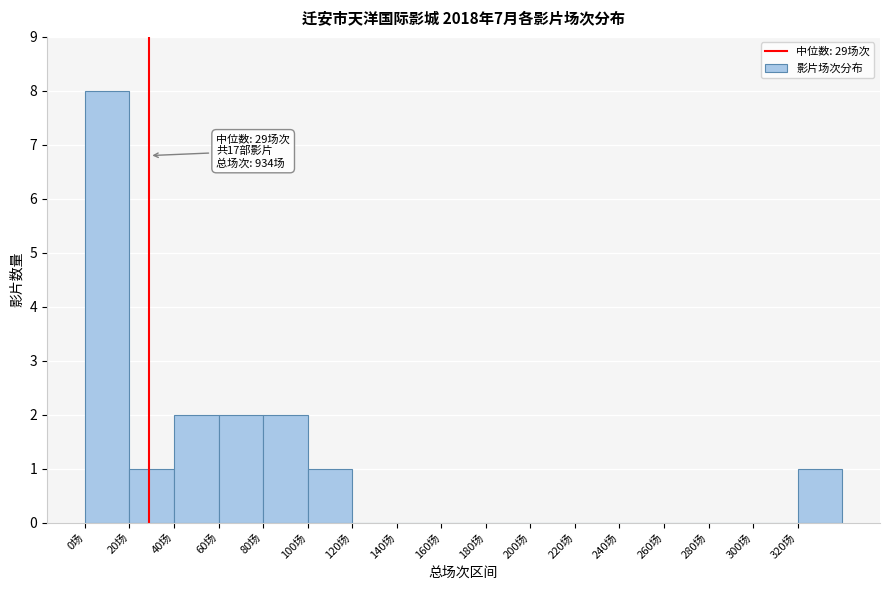

Which range on the x-axis has the tallest bar?

0 to 20